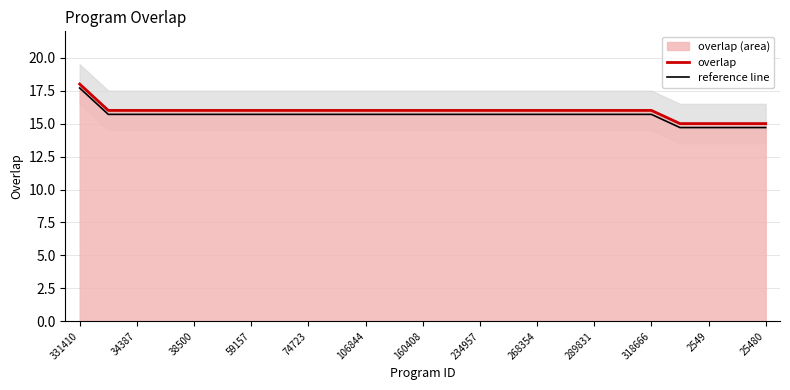

What is the lowest value of the overlap series?

15.0